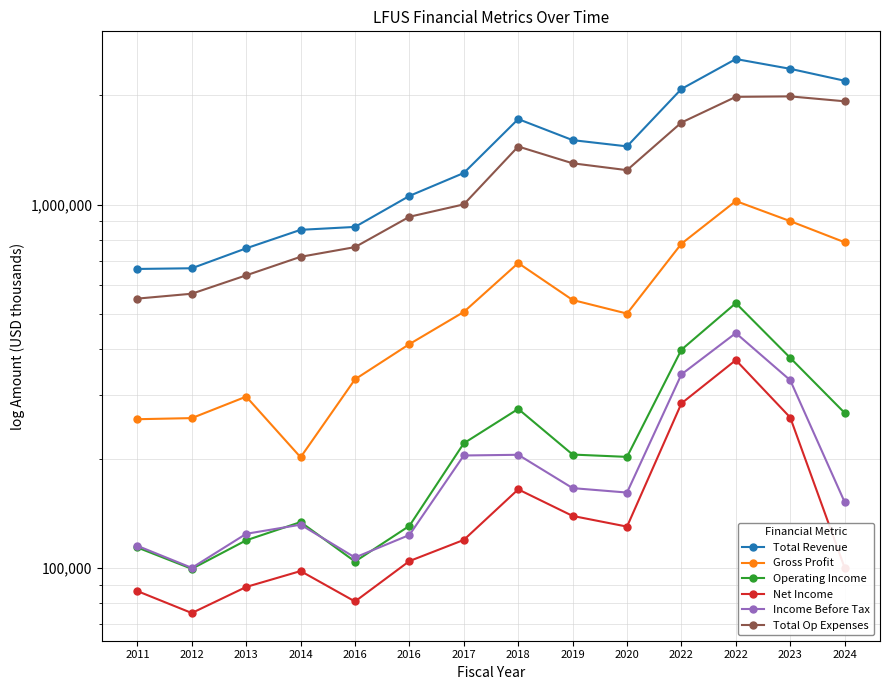

What is the minimum value shown in the chart?

75200